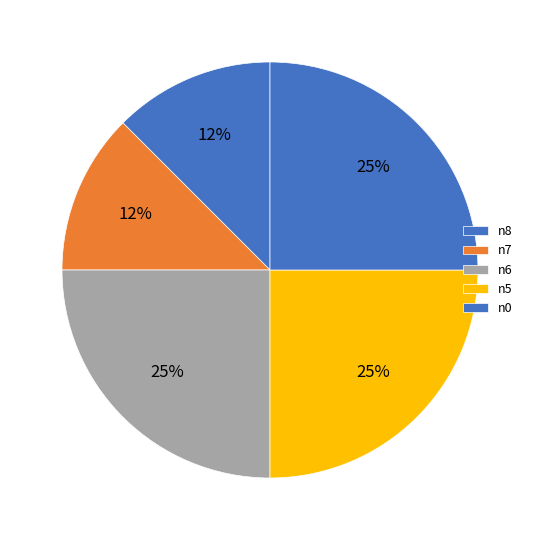

How many slices are in this pie chart?

5